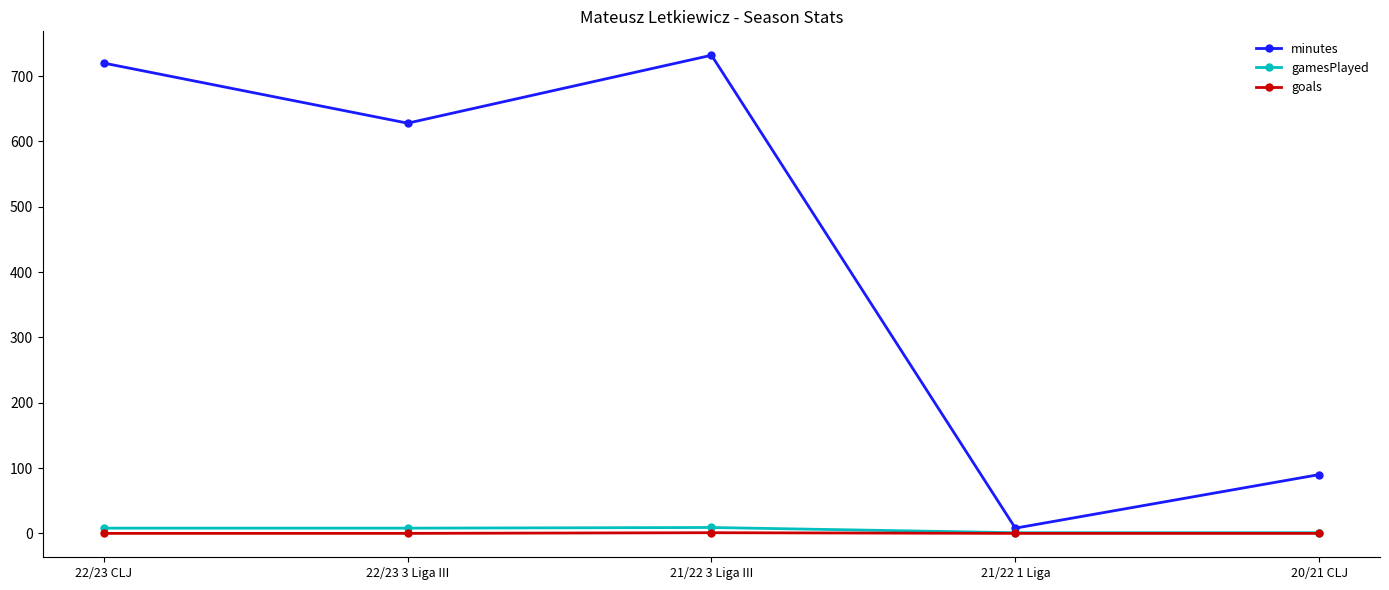

What is the maximum value for minutes?

732